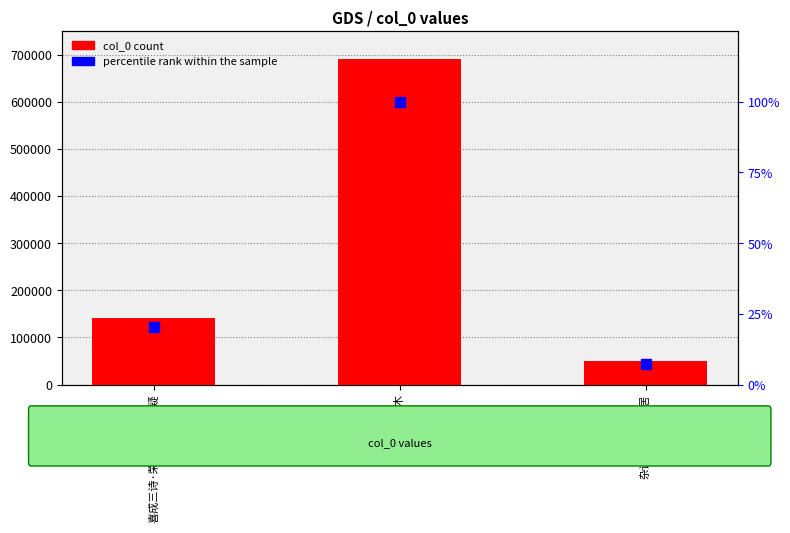

Which series has the largest total across all categories?

col_0 count